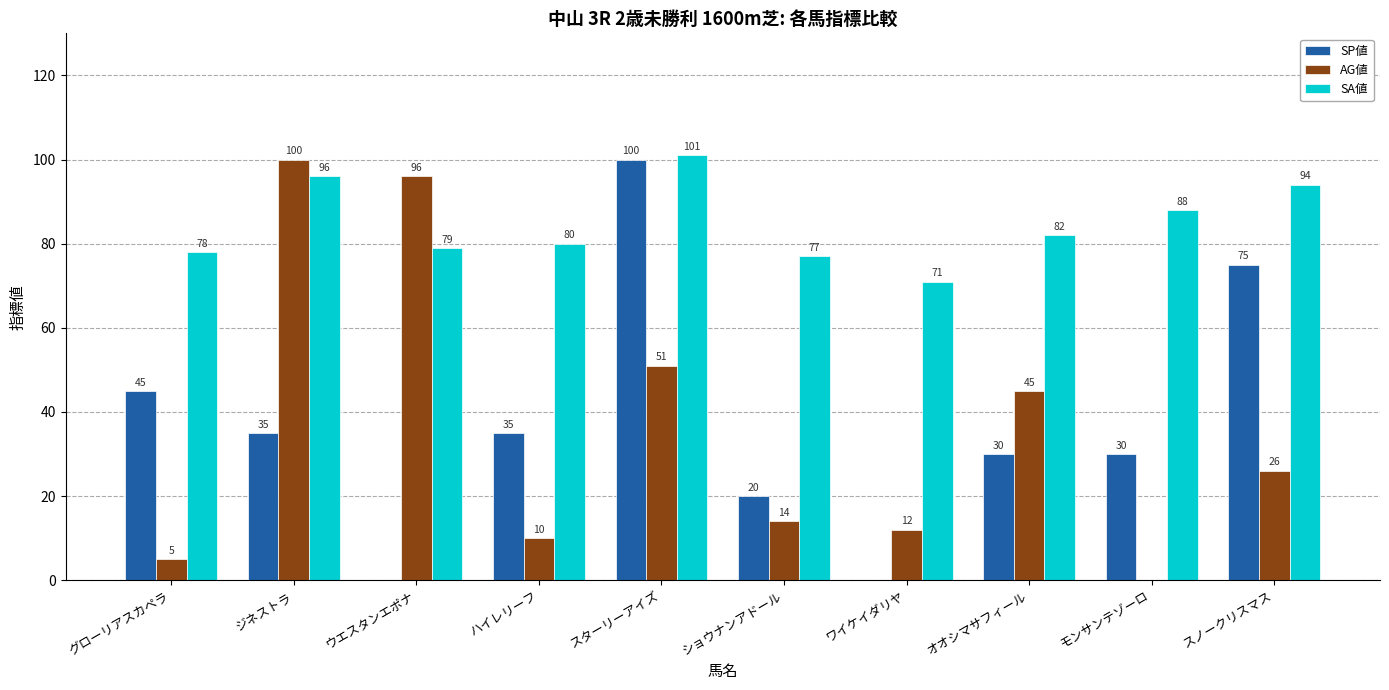

At which category is the sum across all series the highest?

スターリーアイズ